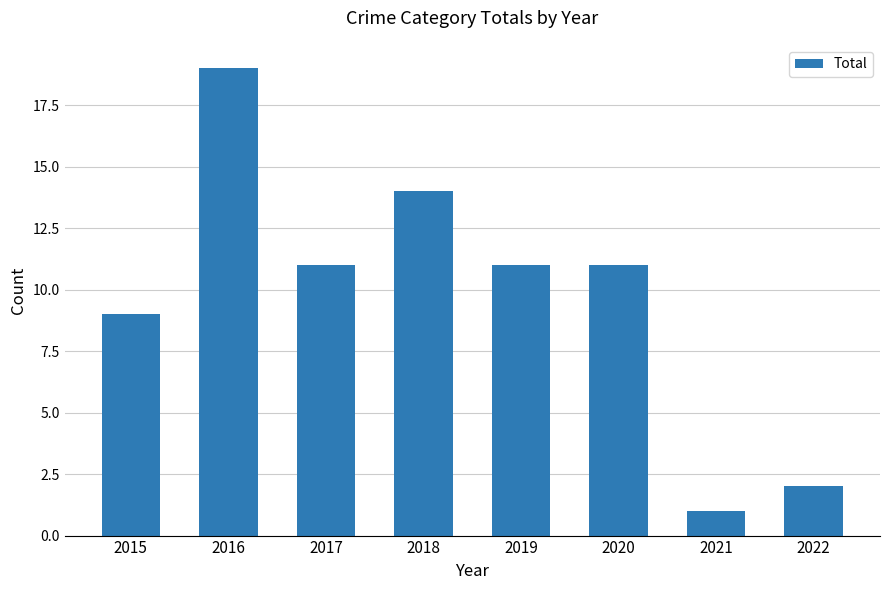

What is the minimum value shown in the chart?

1